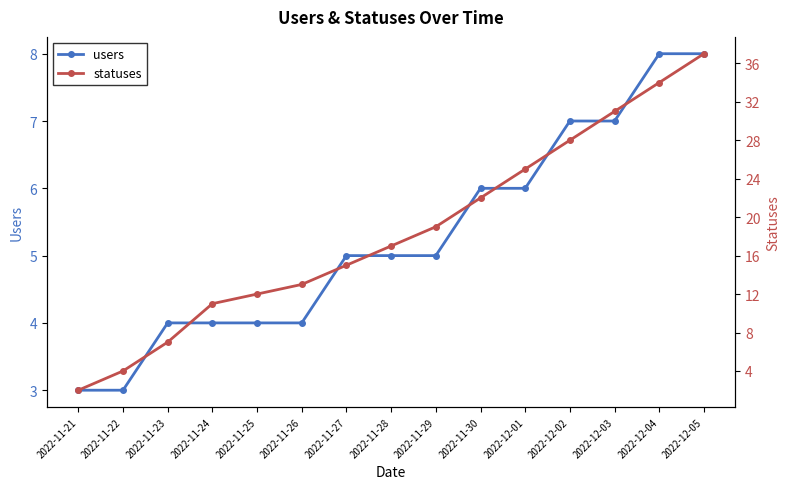

Rank the series at 2022-11-27 from lowest to highest value.

users, statuses